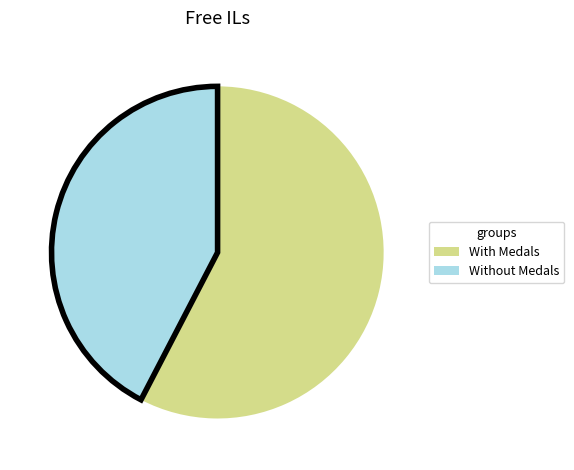

How many slices are in this pie chart?

2